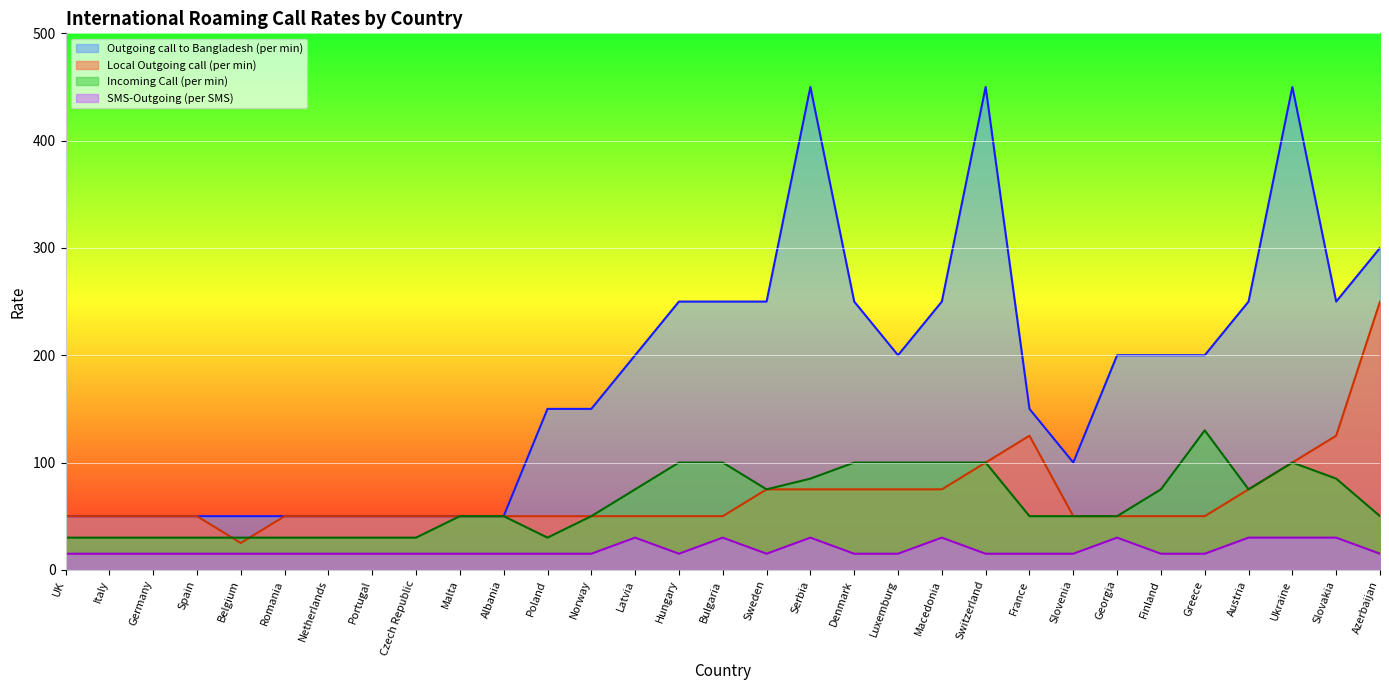

At how many categories does at least one series exceed 224?

11